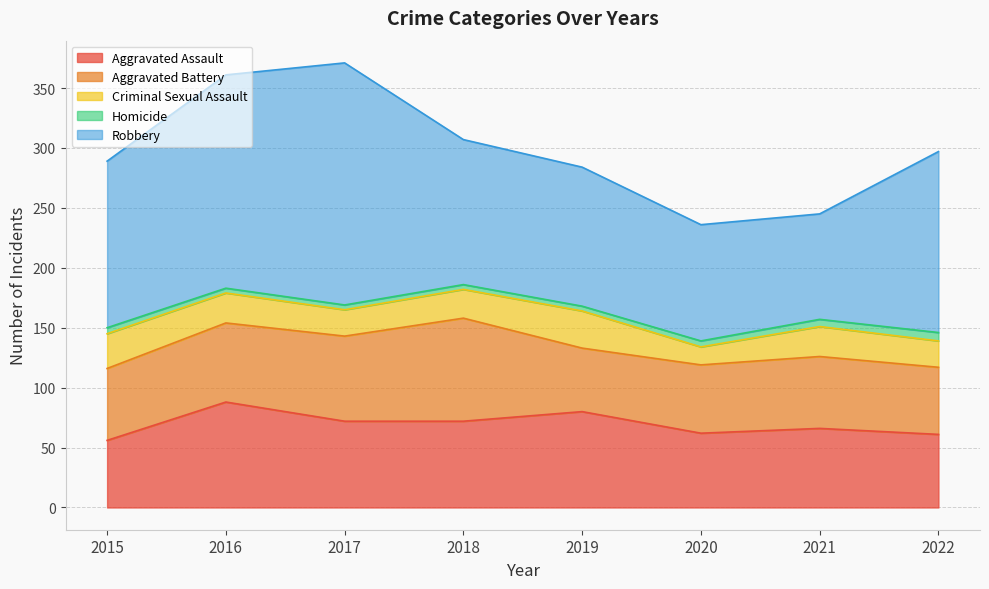

Which series changed the most between 2021 and 2022?

Robbery